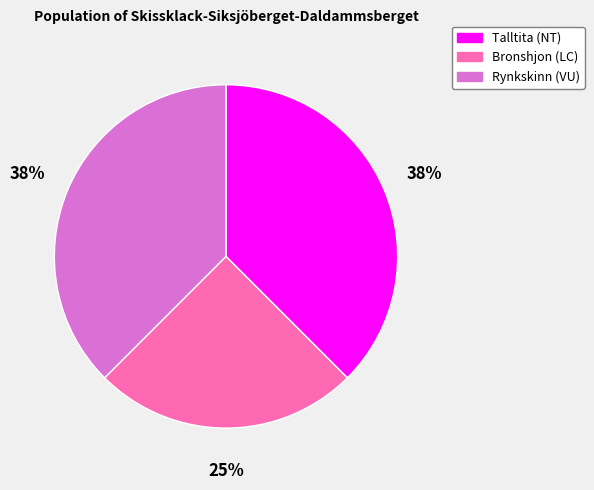

To the nearest percent, what percentage of the pie is Bronshjon (LC)?

25%